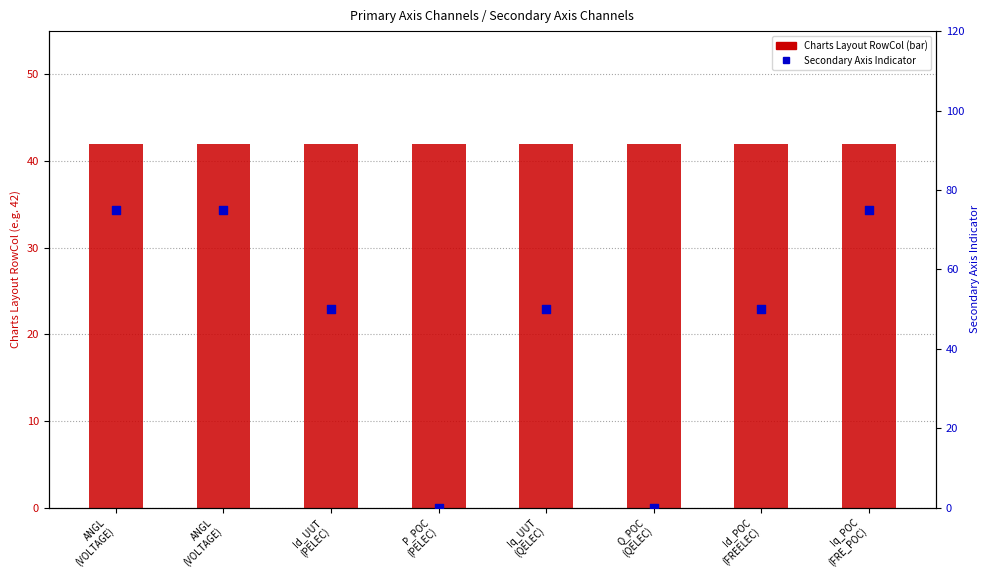

What are all the series names shown in the legend?

Charts Layout RowCol, Secondary Axis Indicator